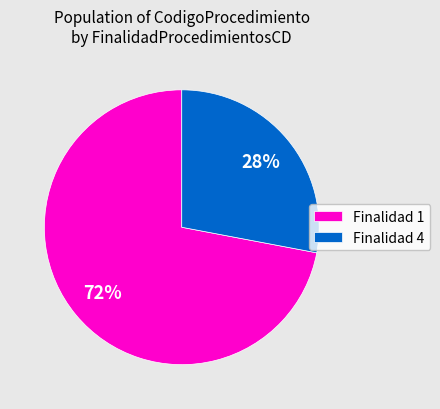

Is there any slice that represents more than half of the pie?

Yes